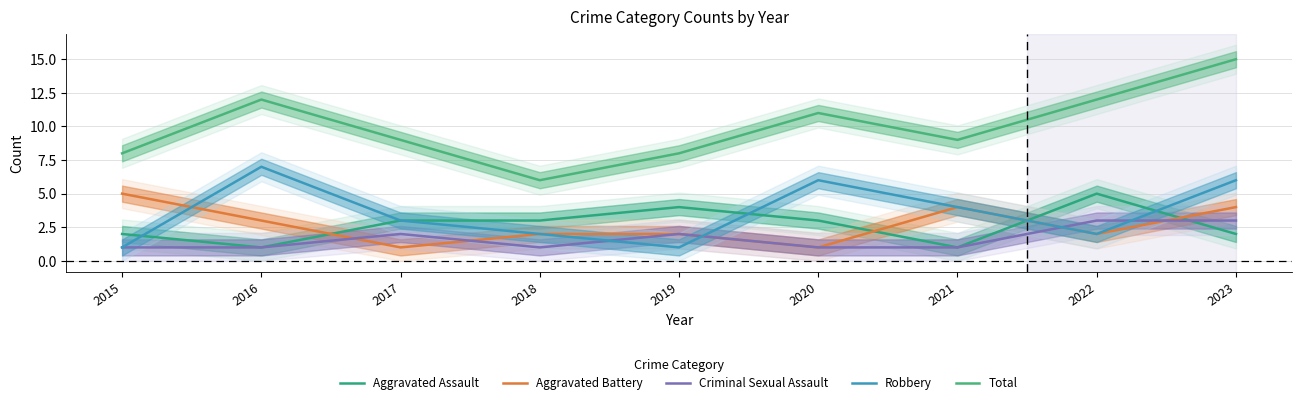

Between 2015 and 2022, which series saw the biggest shift?

Total